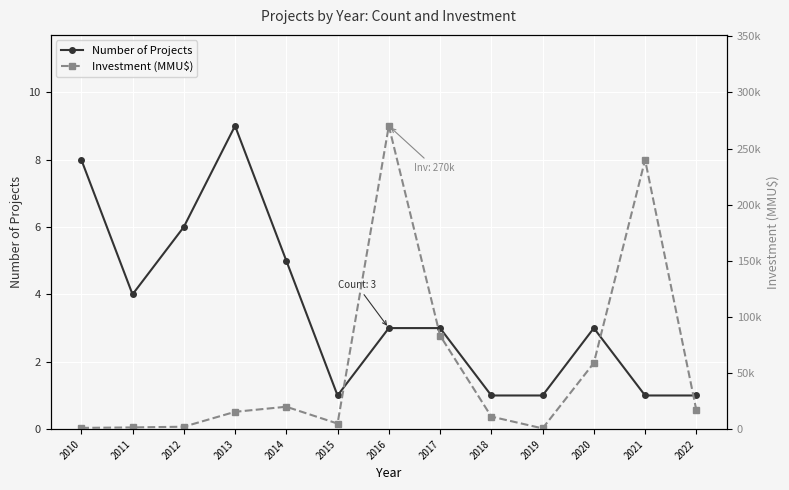

The value of Number of Projects at 2013 is 5. True or false?

False